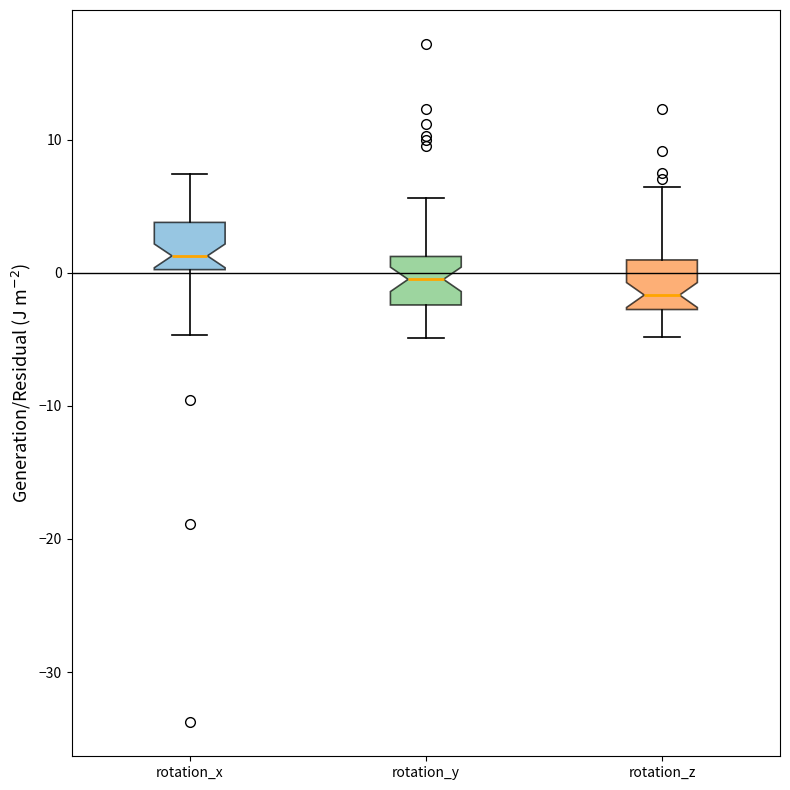

Where is the upper edge of the box for rotation_x on the y-axis? The values are not printed on the chart, so give them approximately, as read against the axis.

4